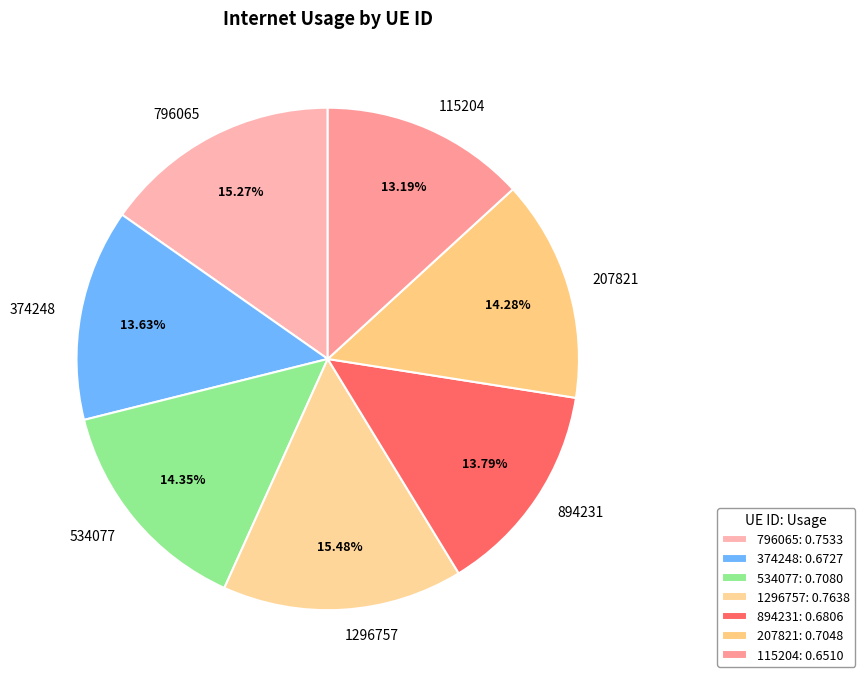

How many segments does this pie chart have?

7